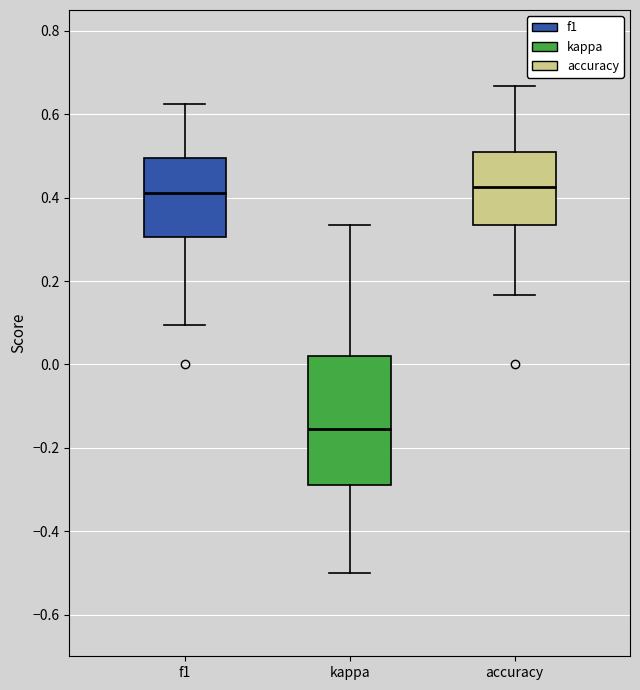

Reading left to right, read every box against the y-axis: the position of its median line, the range the box covers, and the ends of its whiskers. The values are not printed on the chart, so give them approximately, as read against the axis.

f1: median 0.42, box 0.30 to 0.50, whiskers 0.10 to 0.62
kappa: median -0.16, box -0.28 to 0.02, whiskers -0.50 to 0.34
accuracy: median 0.42, box 0.34 to 0.50, whiskers 0.16 to 0.66